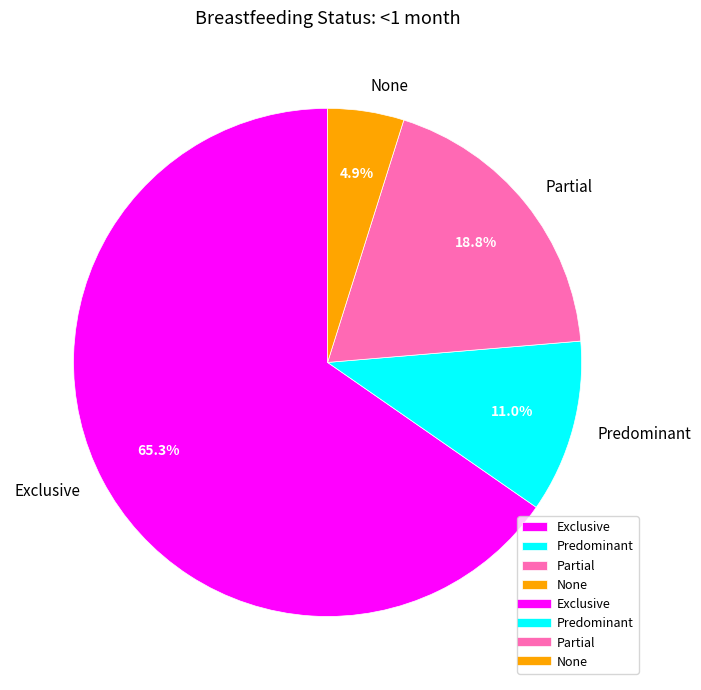

Count the number of slices in the pie.

4